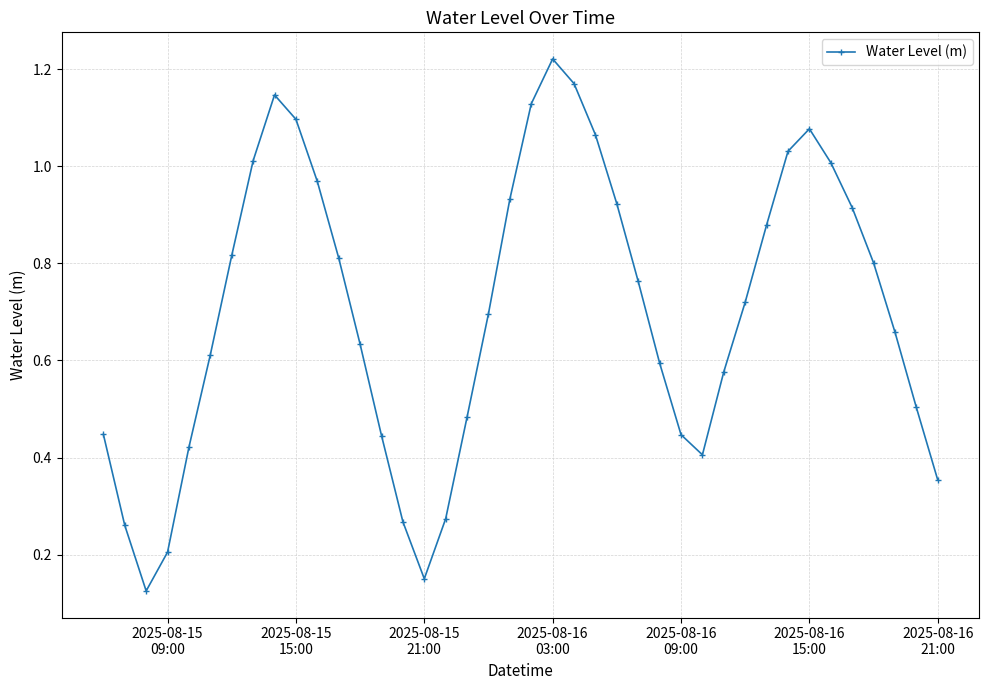

What is the sum of all values?

28.0